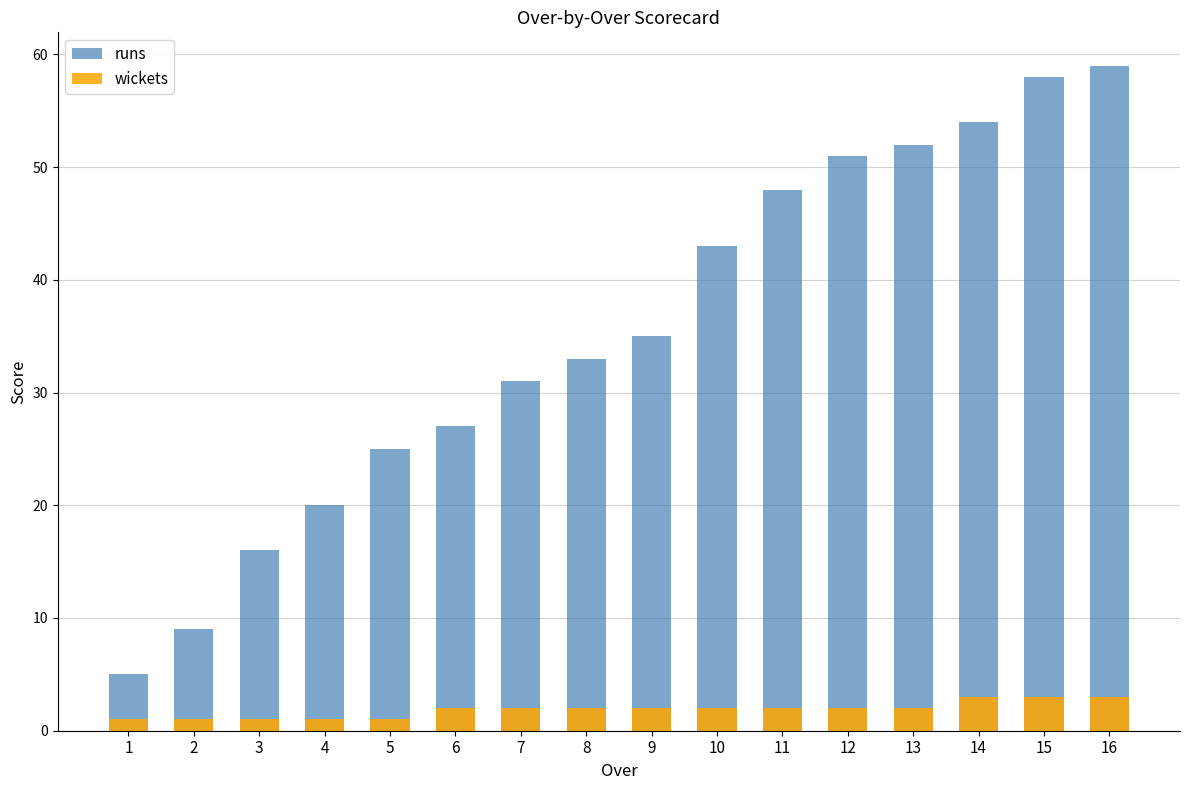

Which series has the widest spread of values?

runs